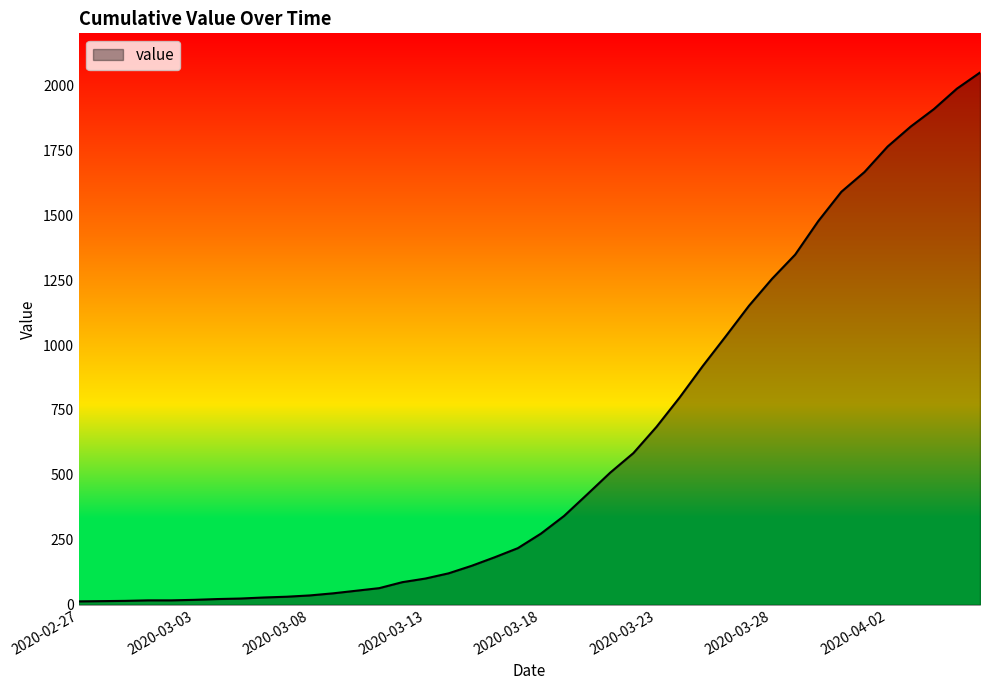

What is the greatest value displayed?

2049